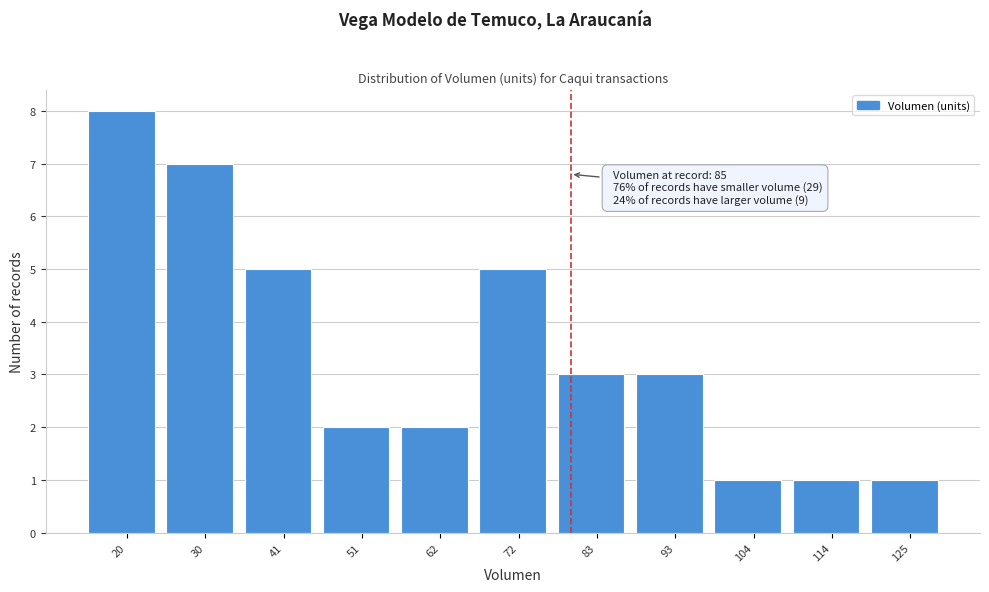

Reading left to right, transcribe all the data shown in this chart.

20=8	30=7	41=5	51=2	62=2	72=5	83=3	93=3	104=1	114=1	125=1